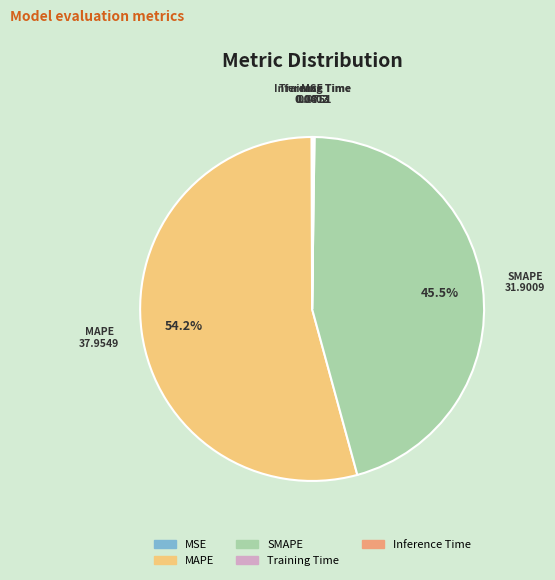

Which slice is the largest?

MAPE